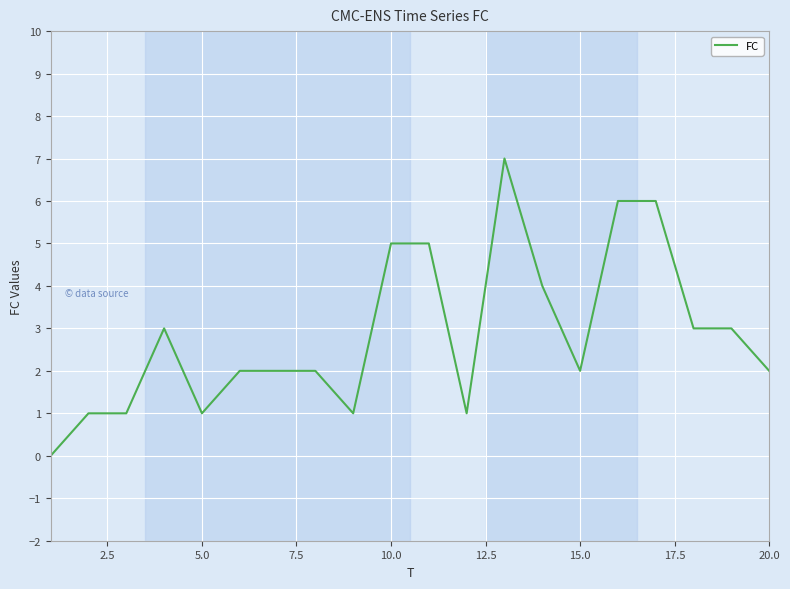

How many values are above zero?

19